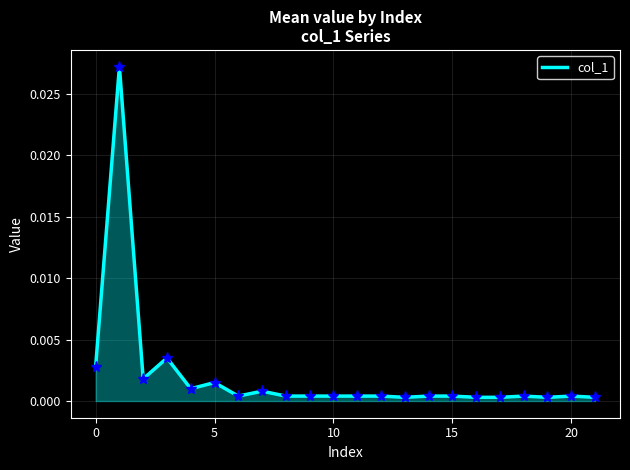

Is this an area chart (filled region under the line)?

Yes